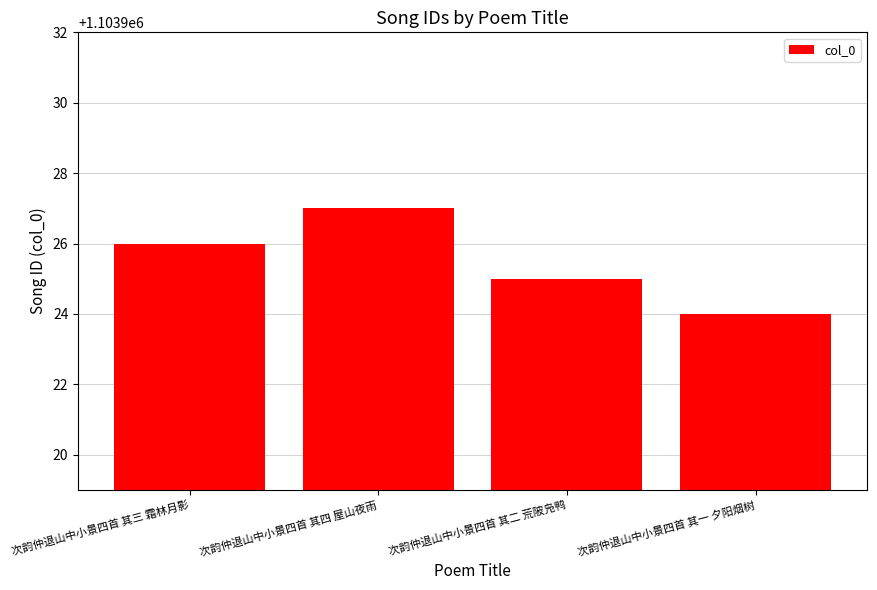

What is the sum of the values at 次韵仲退山中小景四首 其三 霜林月影 and 次韵仲退山中小景四首 其四 屋山夜雨?

2207853